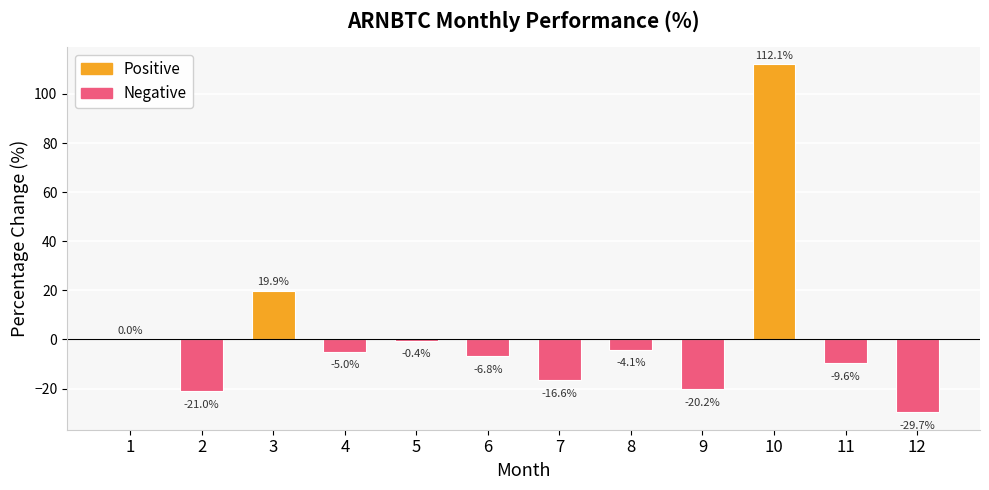

Count the number of categories in the chart.

12